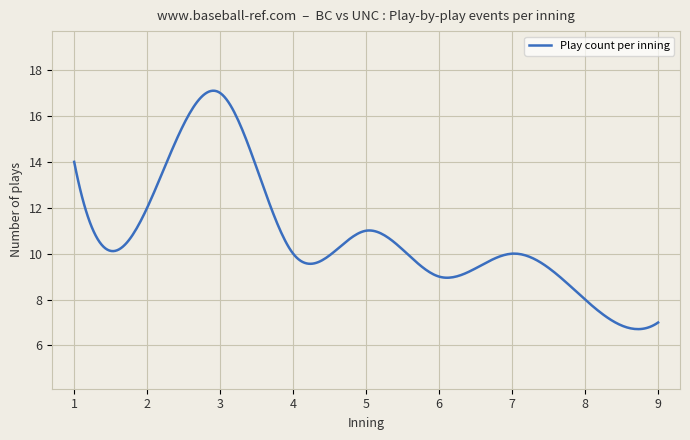

What is the minimum value shown in the chart?

6.7